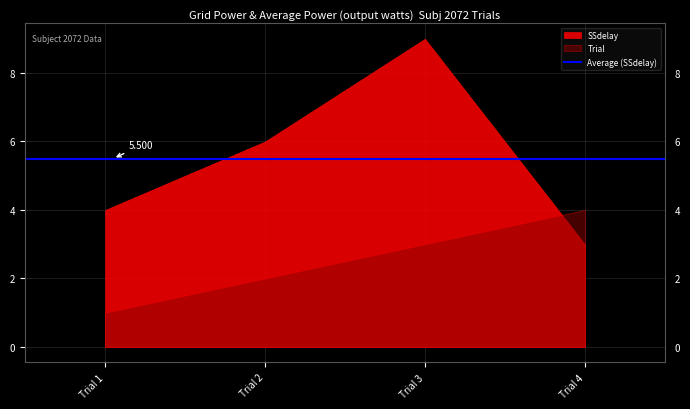

How many data points in Trial are above 3?

1